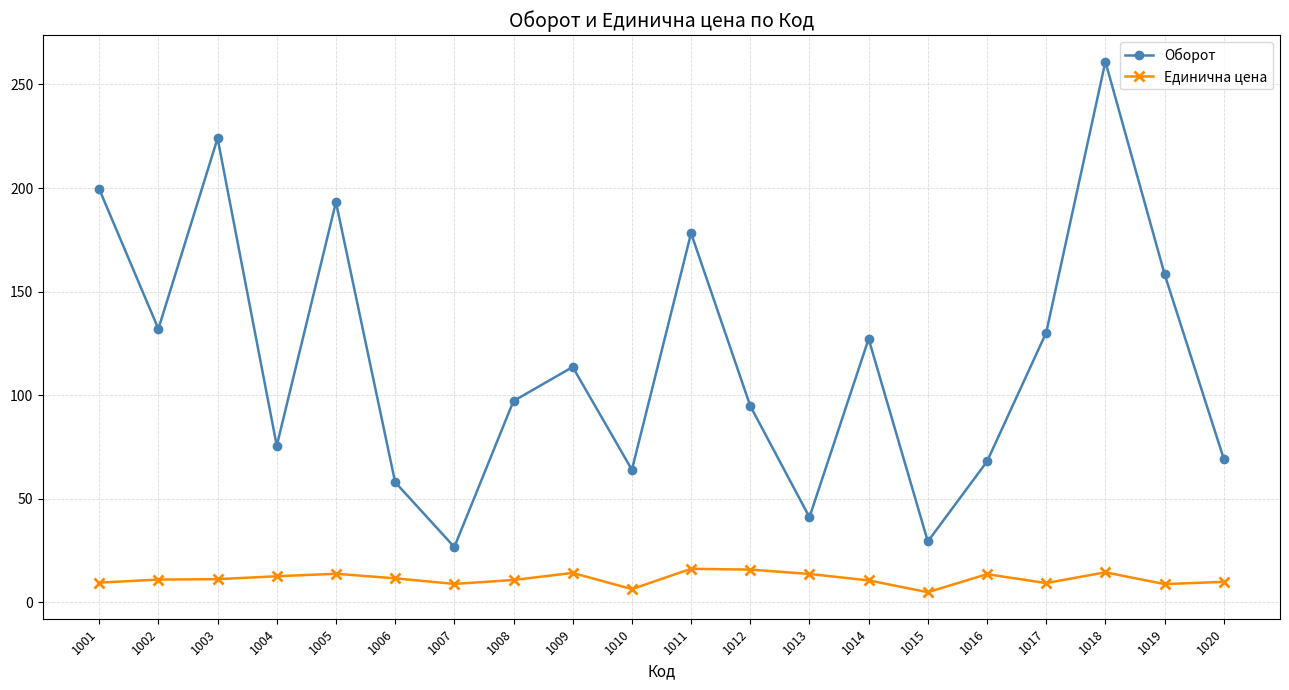

What is the total value across all series at 1012?

110.6